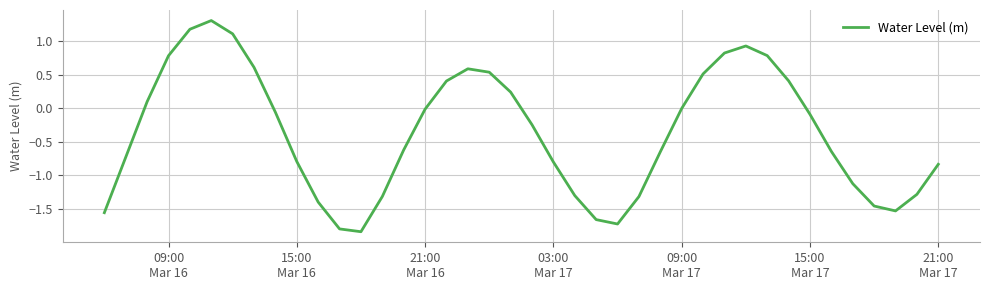

What is the difference between the maximum and minimum values?

3.1